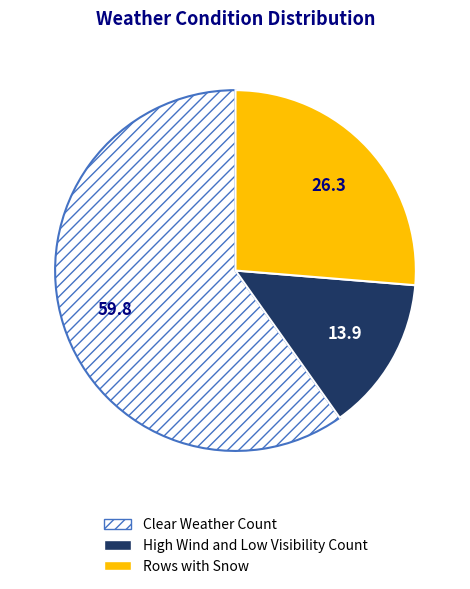

Is it true that Clear Weather Count is 60% of the pie?

True